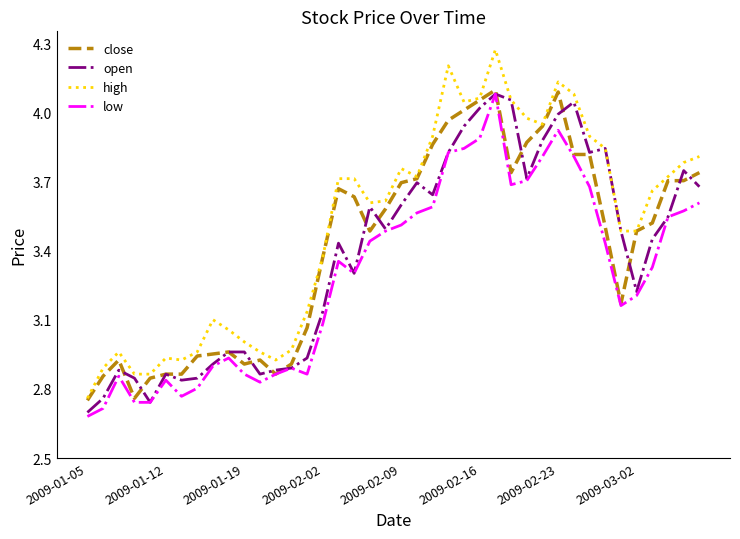

Which series has the largest range (max minus min)?

high